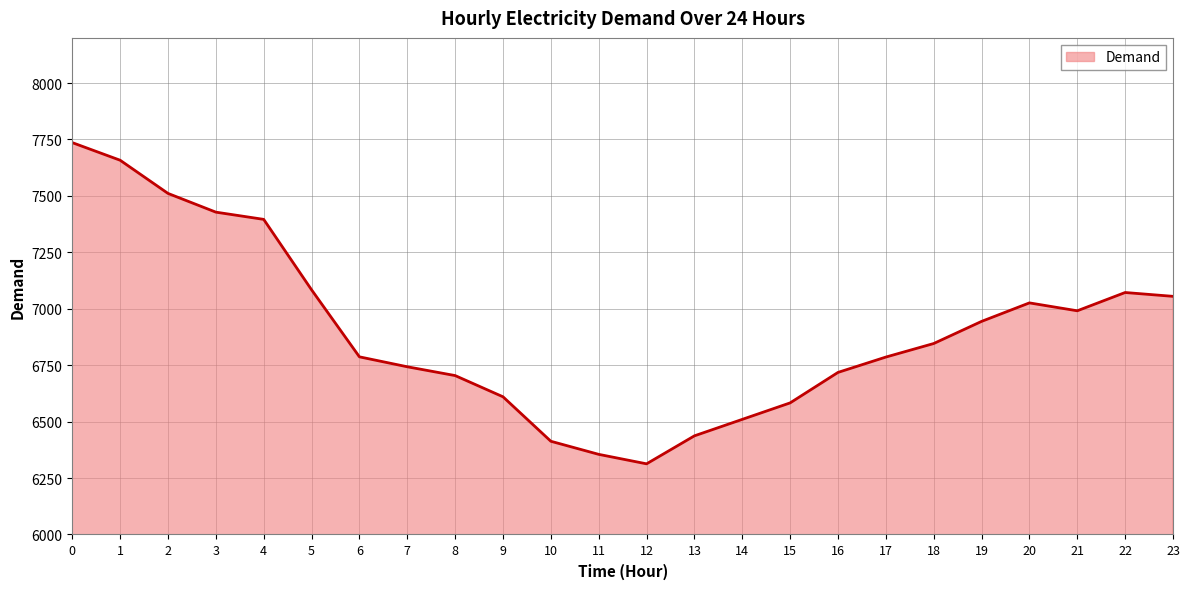

What is the greatest value displayed?

7736